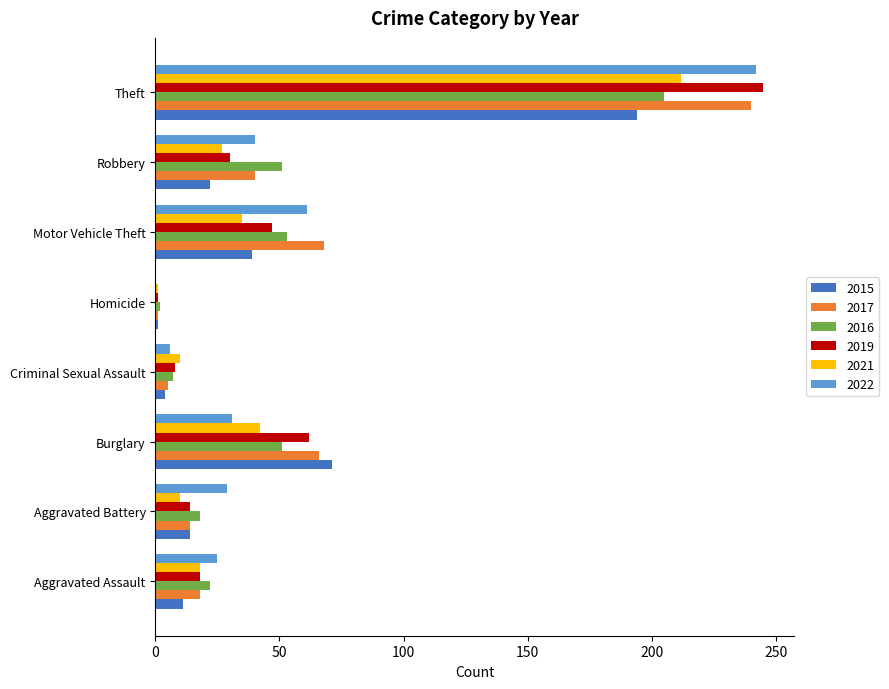

Which series has the largest total across all categories?

2017